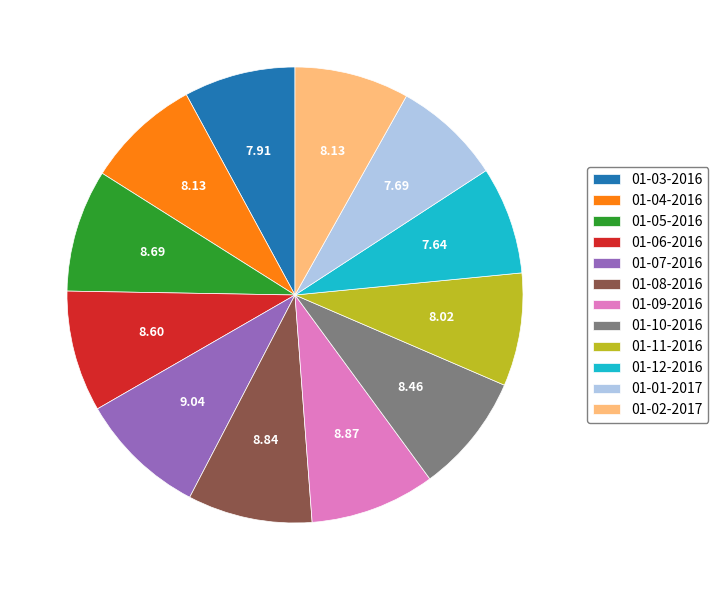

True or false: 01-11-2016 accounts for 1% of the total.

False